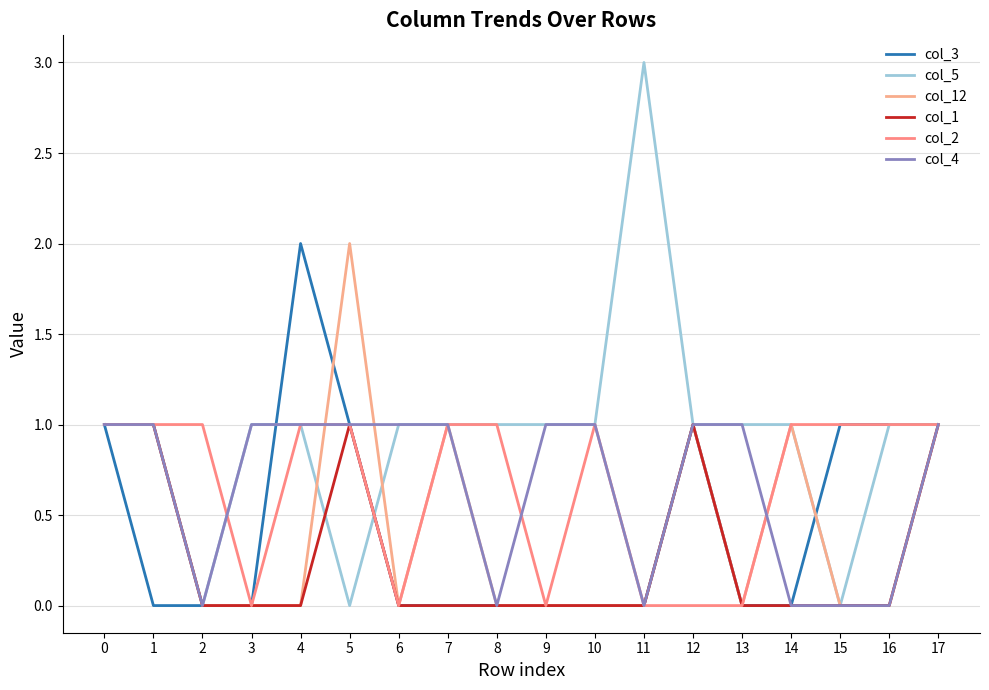

List the labels in order of col_3 value, largest first.

4, 0, 5, 12, 15, 16, 17, 1, 2, 3, 6, 7, 8, 9, 10, 11, 13, 14